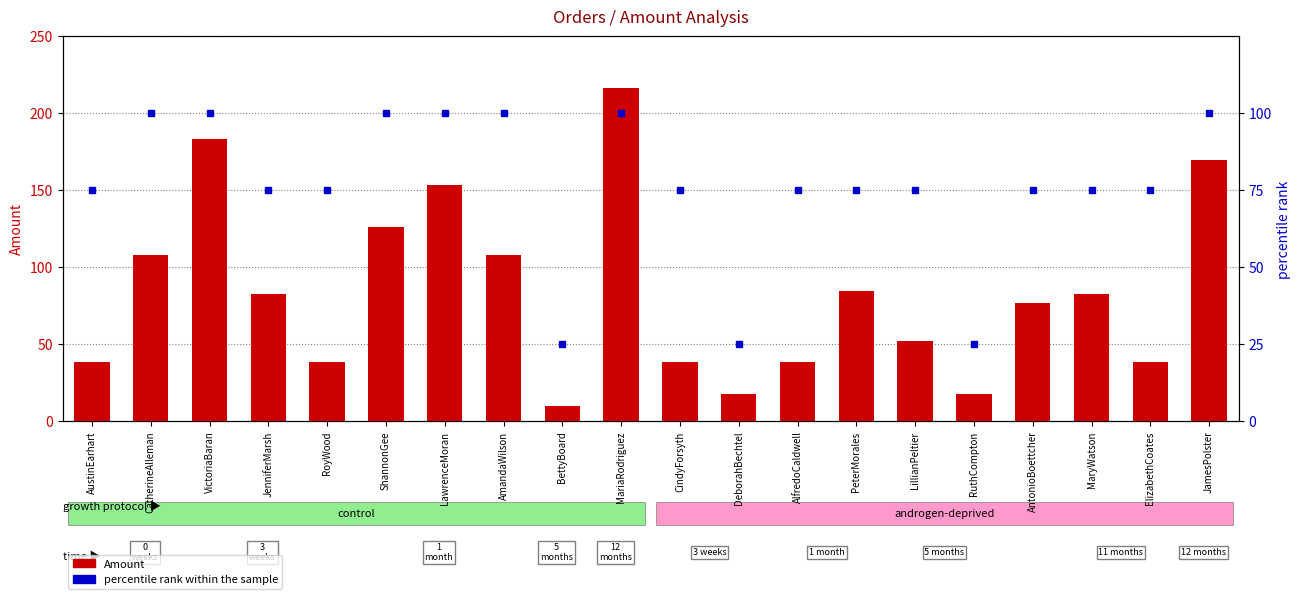

The value of percentile rank within the sample at CatherineAlleman is 100.0. True or false?

True